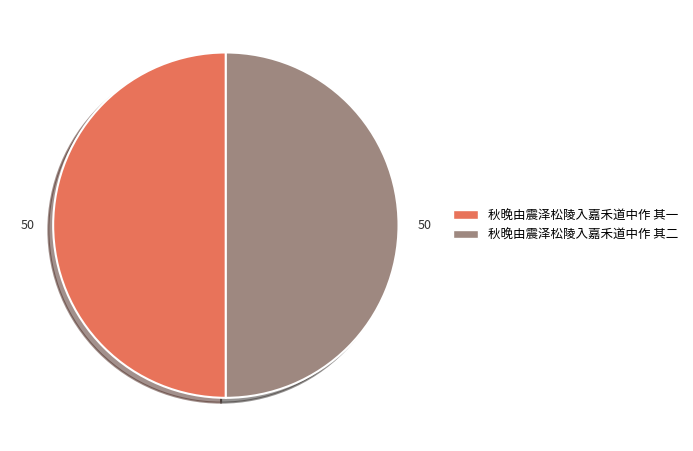

What is the ratio of the value at 秋晚由震泽松陵入嘉禾道中作 其一 to the value at 秋晚由震泽松陵入嘉禾道中作 其二?

1.0